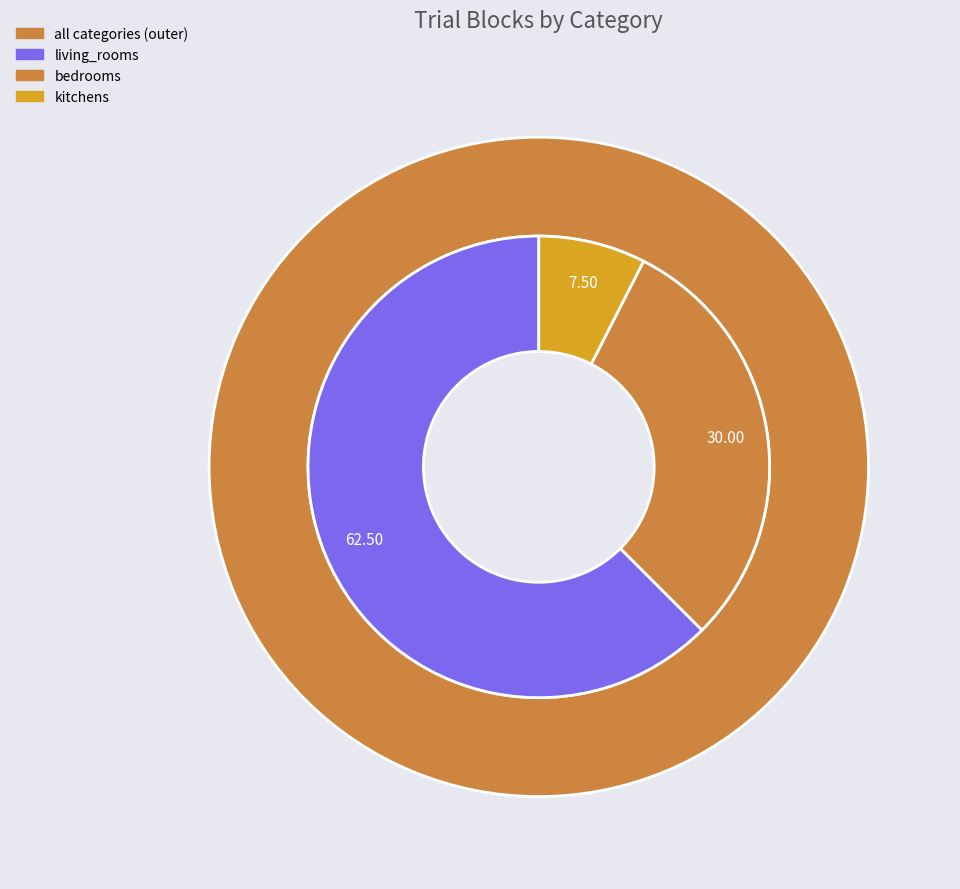

To the nearest percent, what percentage of the pie is living_rooms?

62%